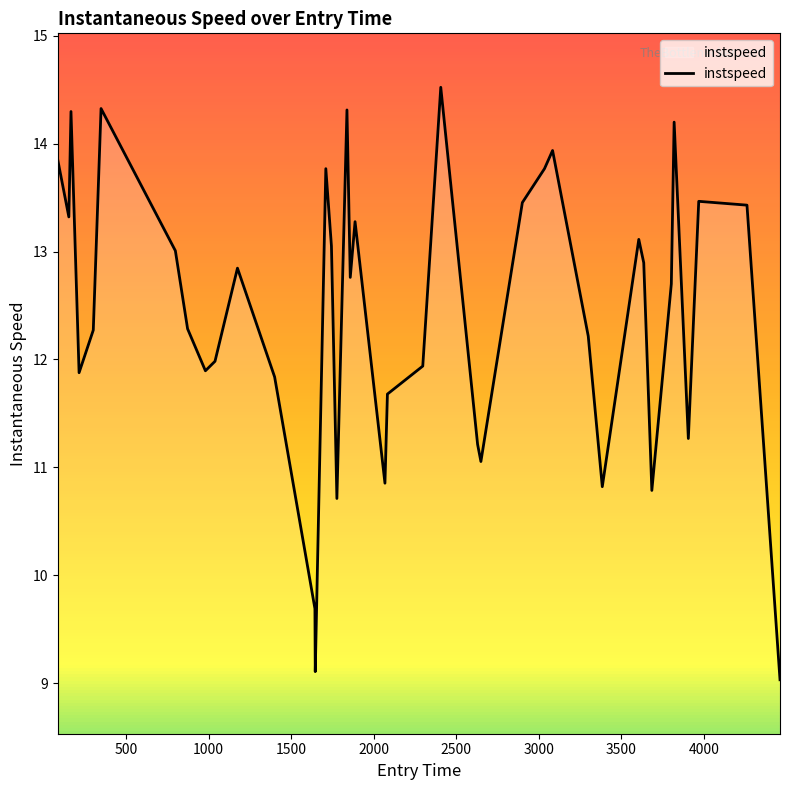

What is the smallest value displayed?

9.0